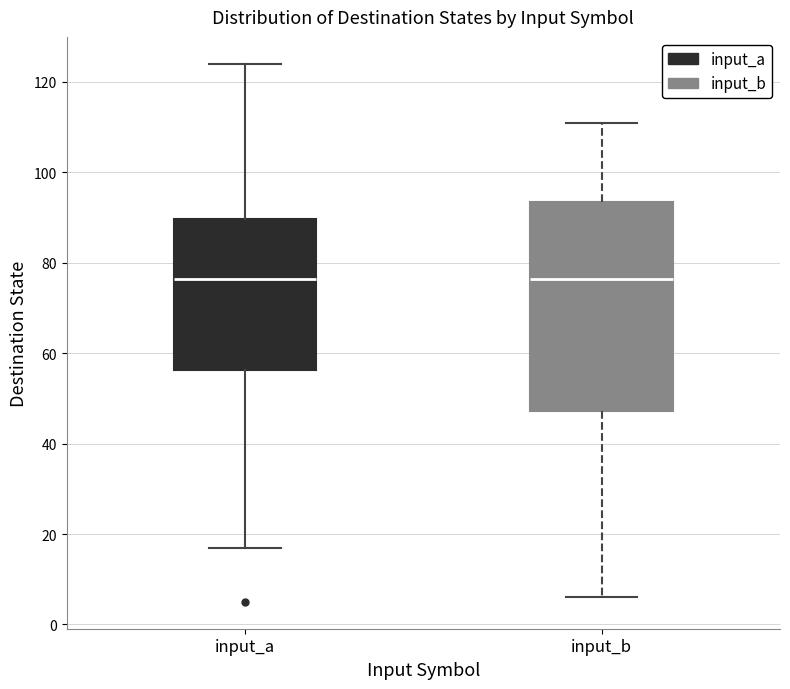

Comparing the boxes themselves (not the whiskers), which one is the tallest?

input_b